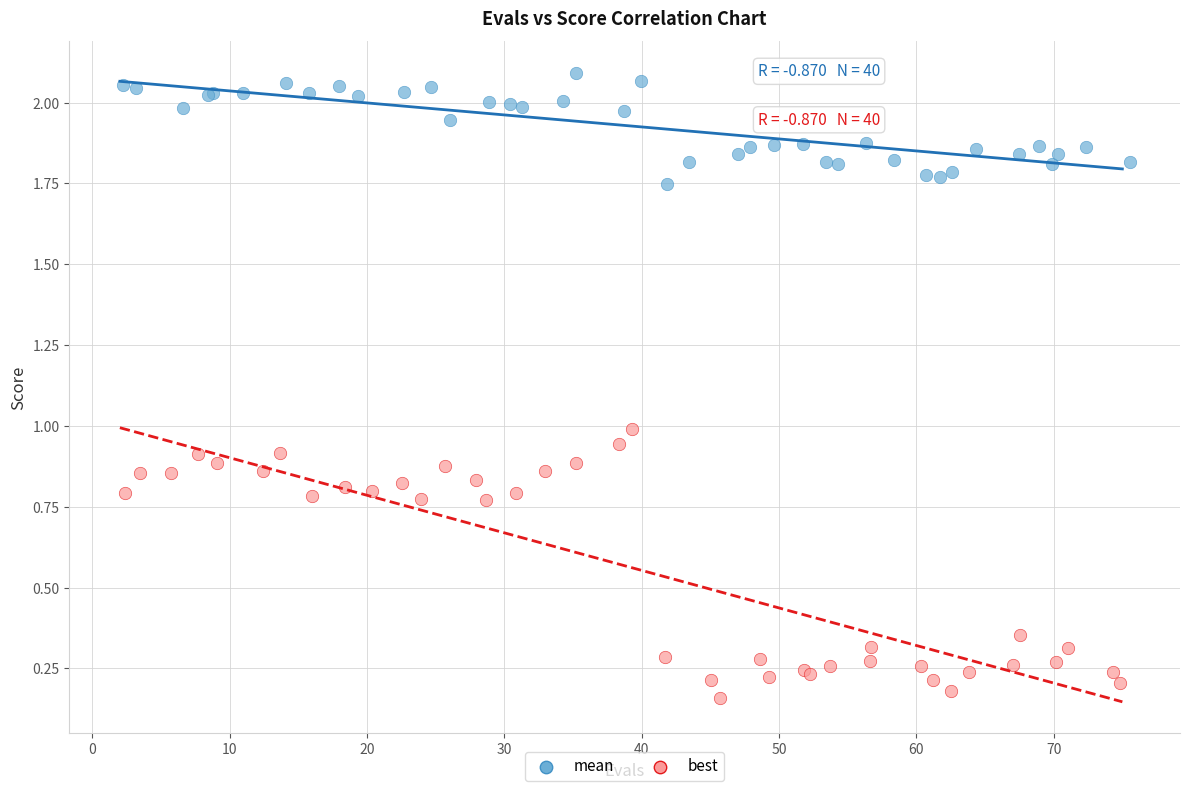

Which series has the widest spread of Y values?

best